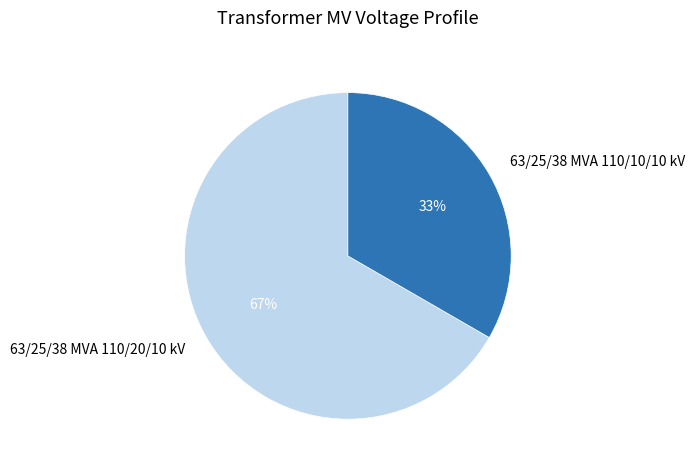

What percentage is the 63/25/38 MVA 110/20/10 kV slice, to the nearest percent?

67%